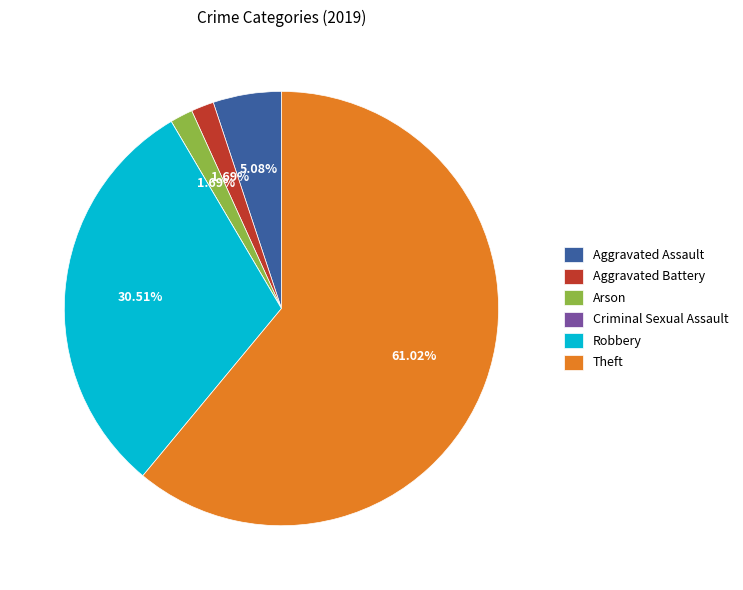

To the nearest percent, what is the difference between the largest and smallest slice percentages?

61%